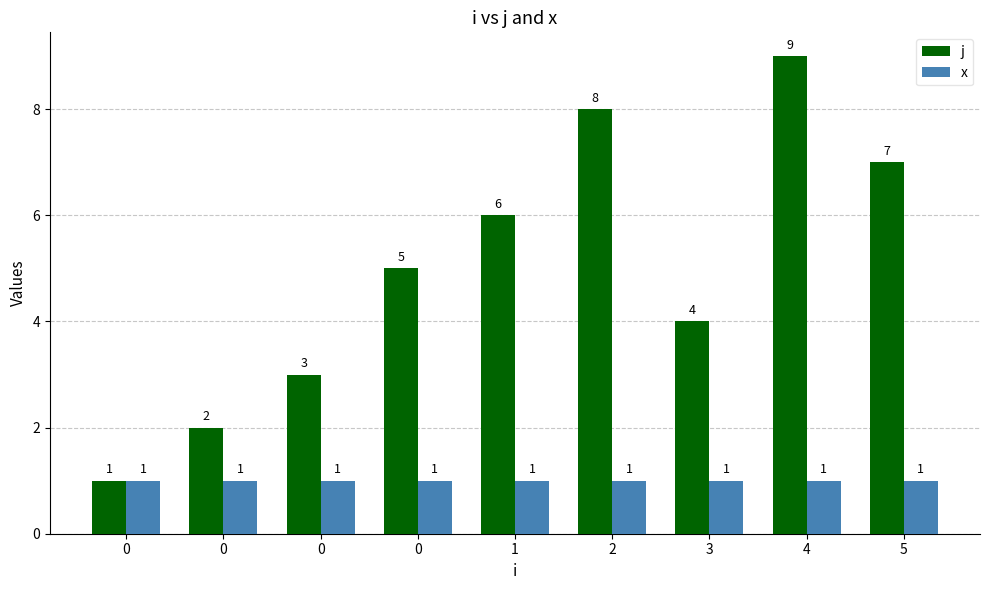

Is the value of x at 0 greater than the value of j at 5?

No